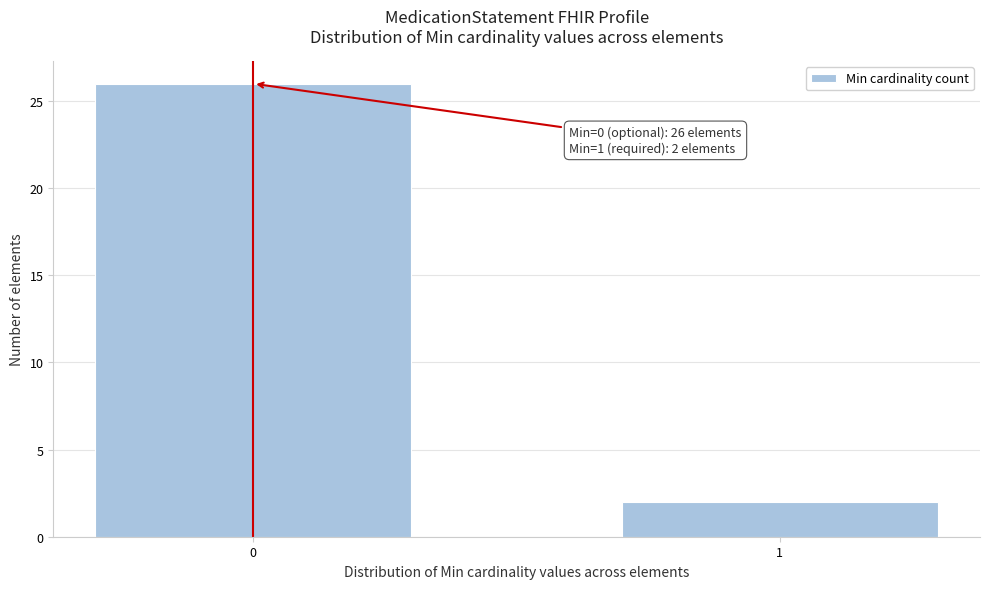

Reading left to right, transcribe all the data shown in this chart.

0=26	1=2